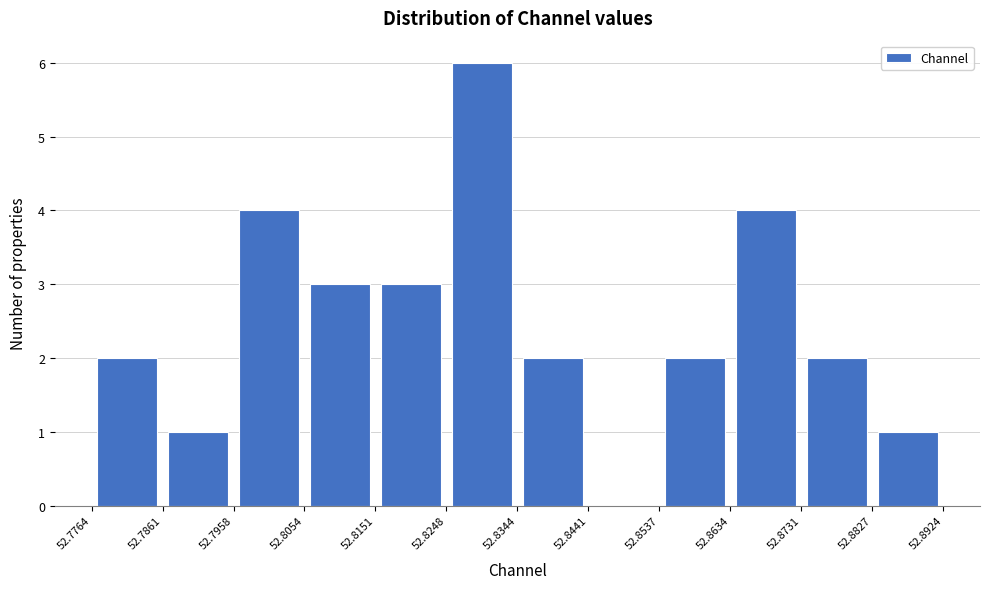

Reading left to right, transcribe this chart: for each bar, give the range it covers on the x-axis and its height. The values are not printed on the chart, so give them approximately, as read against the axis.

52.7764 to 52.7861: 2
52.7861 to 52.7958: 1
52.7958 to 52.8054: 4
52.8054 to 52.8151: 3
52.8151 to 52.8248: 3
52.8248 to 52.8344: 6
52.8344 to 52.8441: 2
52.8441 to 52.8537: 0
52.8537 to 52.8634: 2
52.8634 to 52.8731: 4
52.8731 to 52.8827: 2
52.8827 to 52.8924: 1